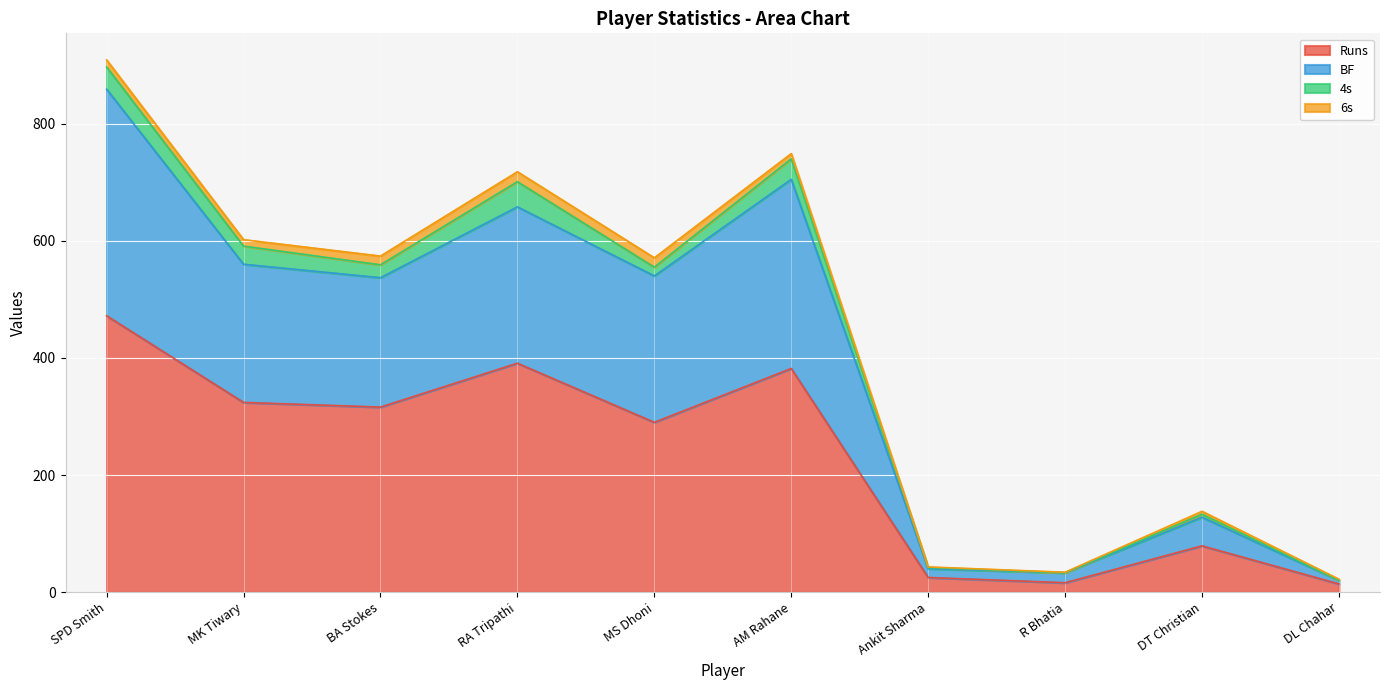

How many lines are shown in the chart?

4